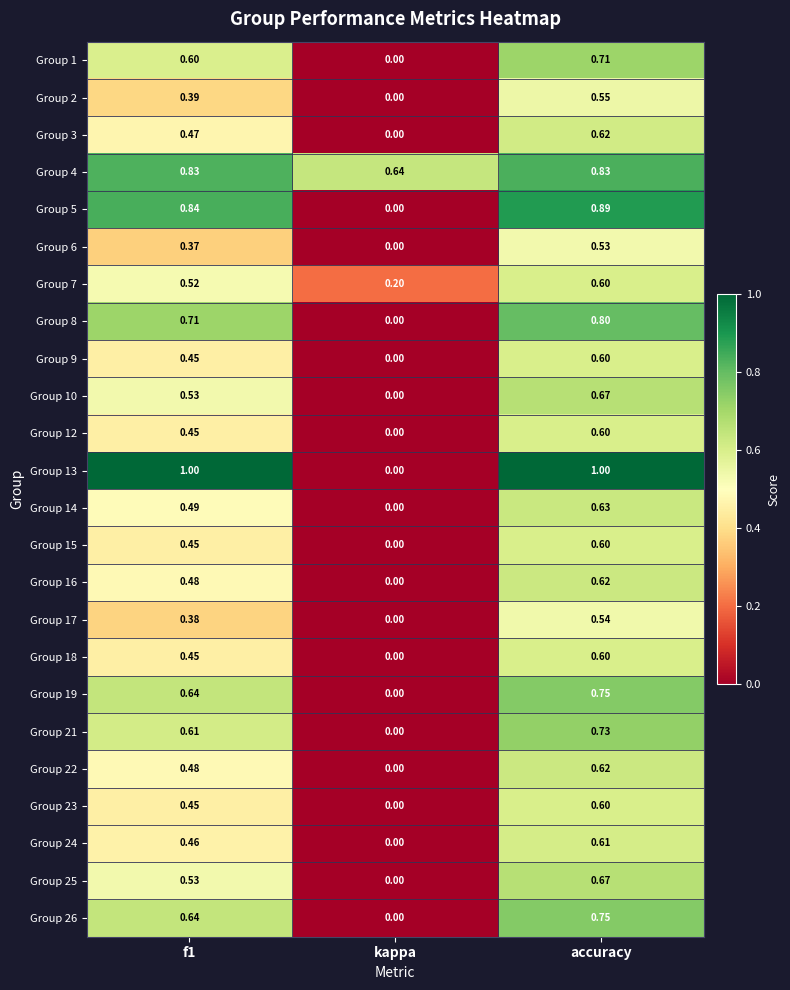

Which label corresponds to the smallest value in the chart?

kappa